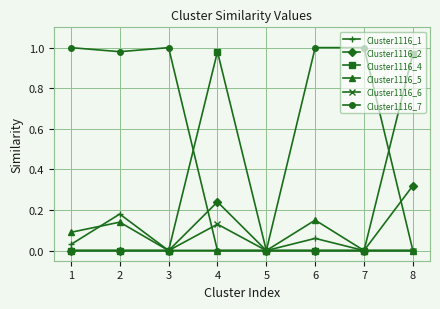

Which series has the widest spread of values?

Cluster1116_7